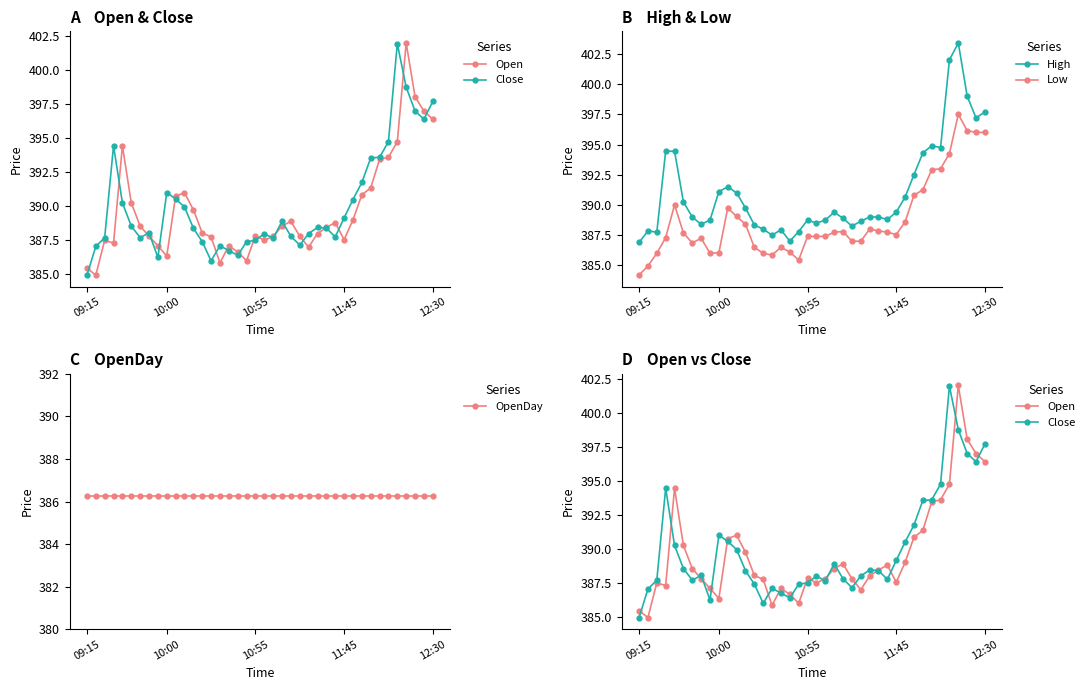

The value of OpenDay at 27 is 386.2. True or false?

True